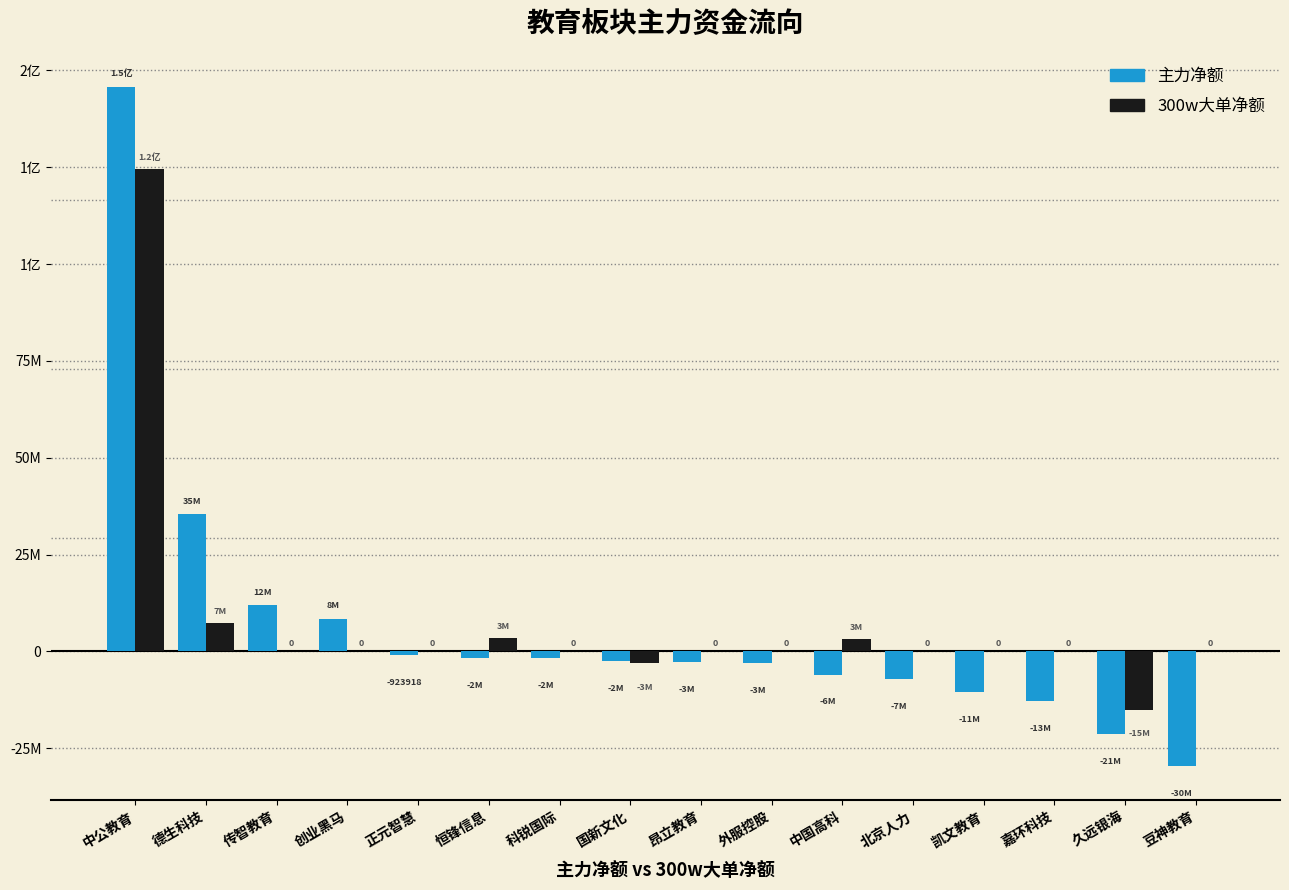

Are the bars horizontal?

No